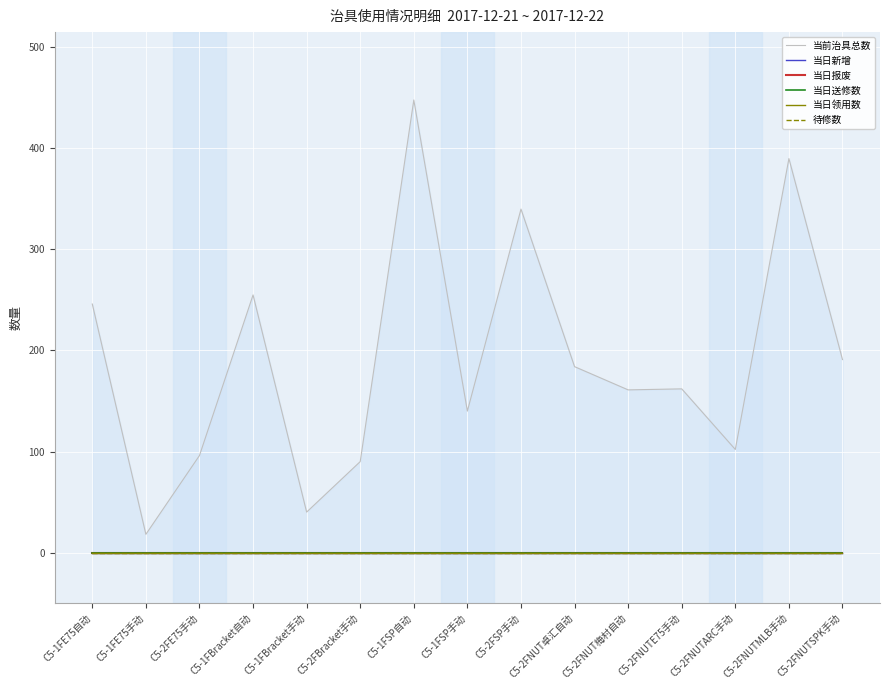

What is the sum of the 当前治具总数 values at C5-2FNUTE75手动 and C5-2FSP手动?

502